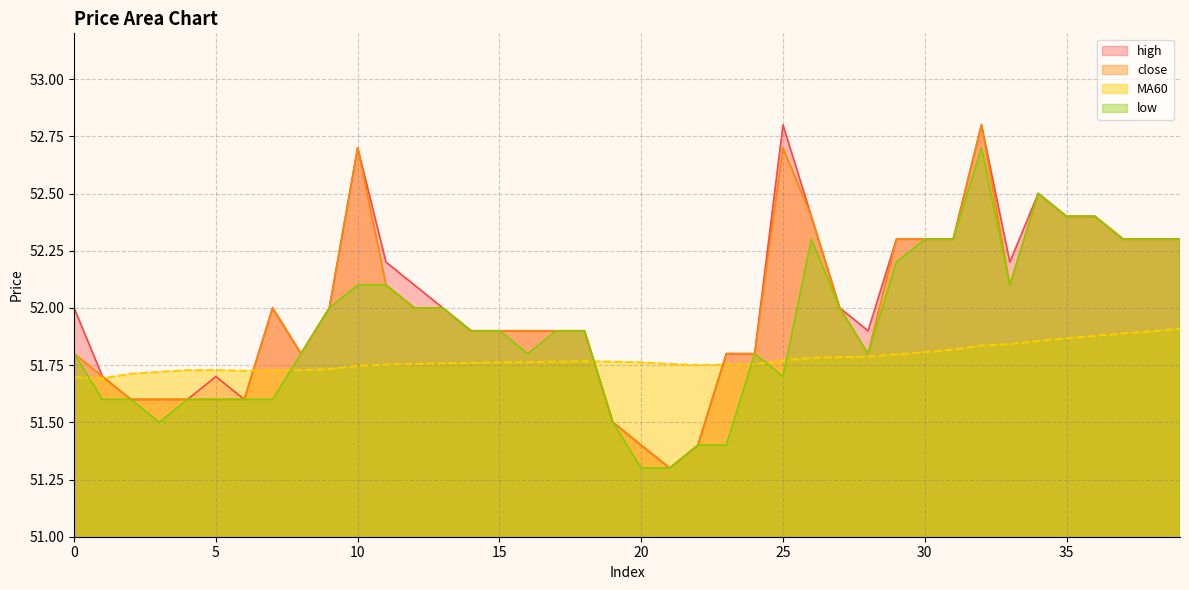

At which label does low reach its peak?

32